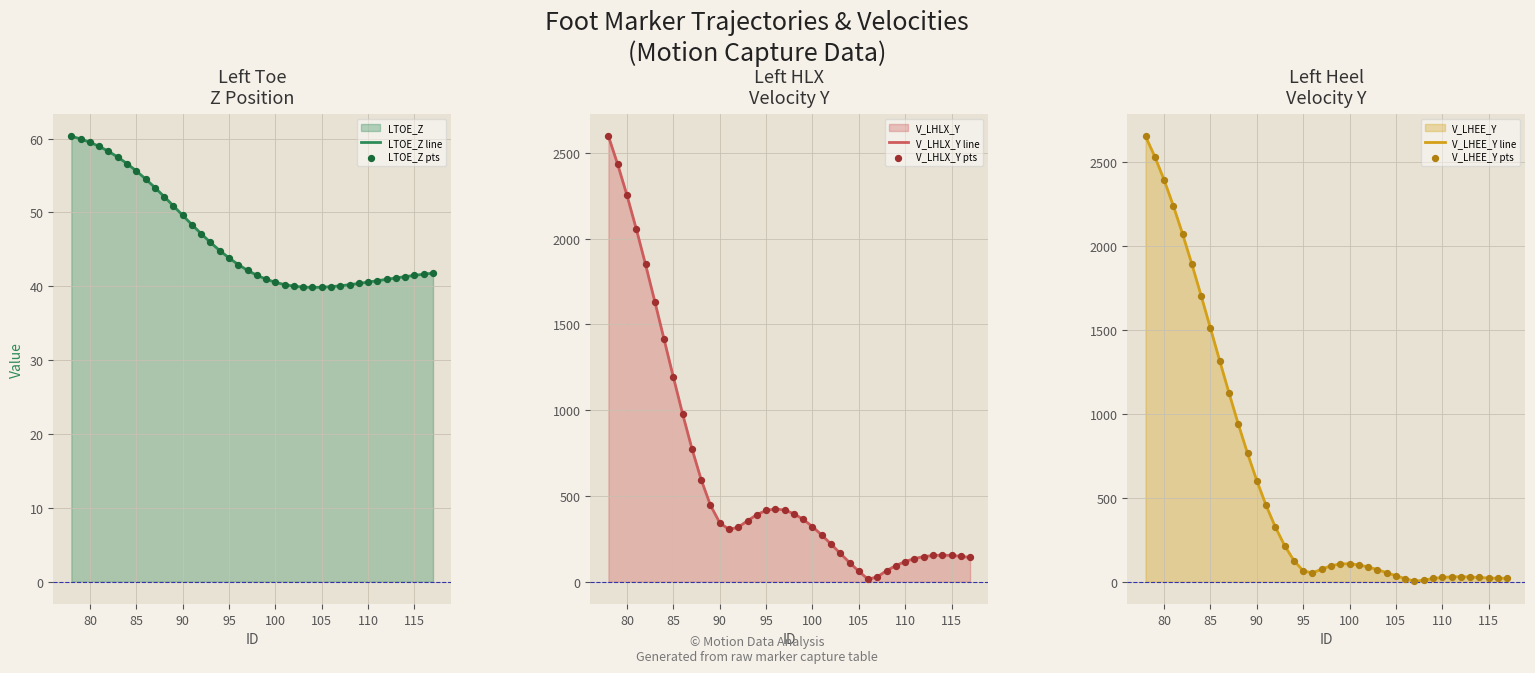

The LTOE_Z line series shows 63.4 at 100. True or false?

False